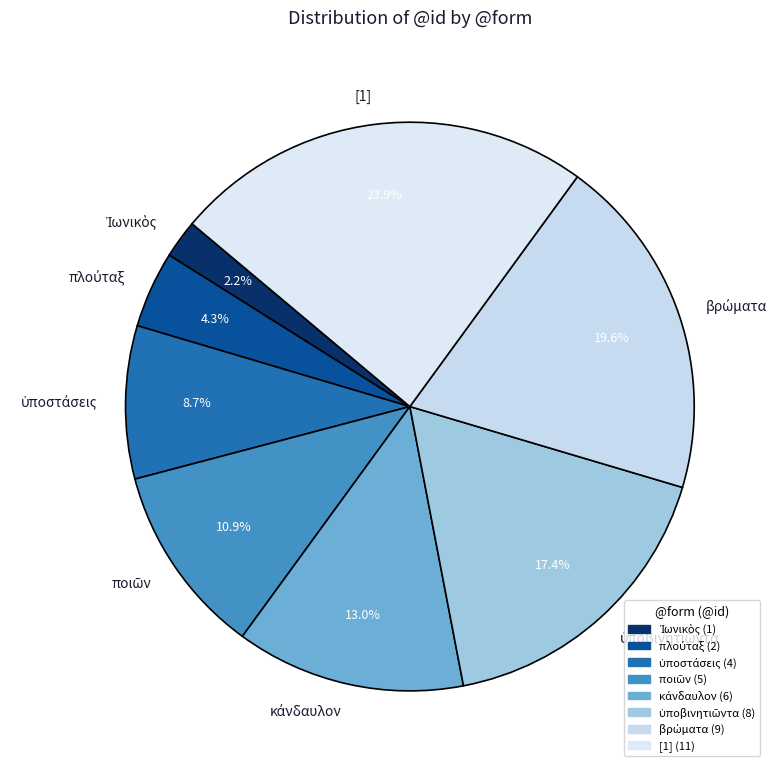

Is there a majority slice in this chart?

No